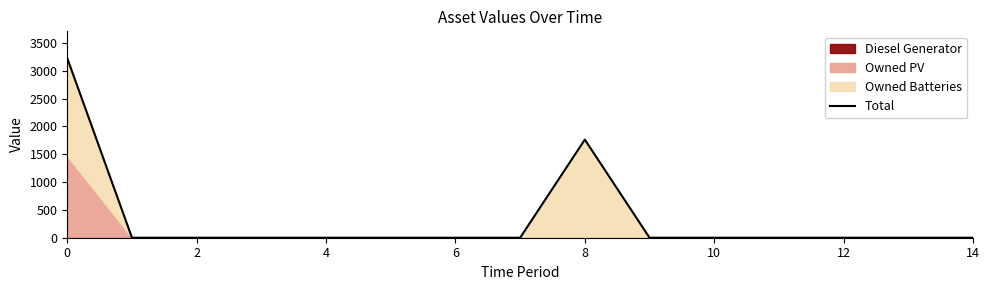

True or false: the data shows 1974 at 10.

False